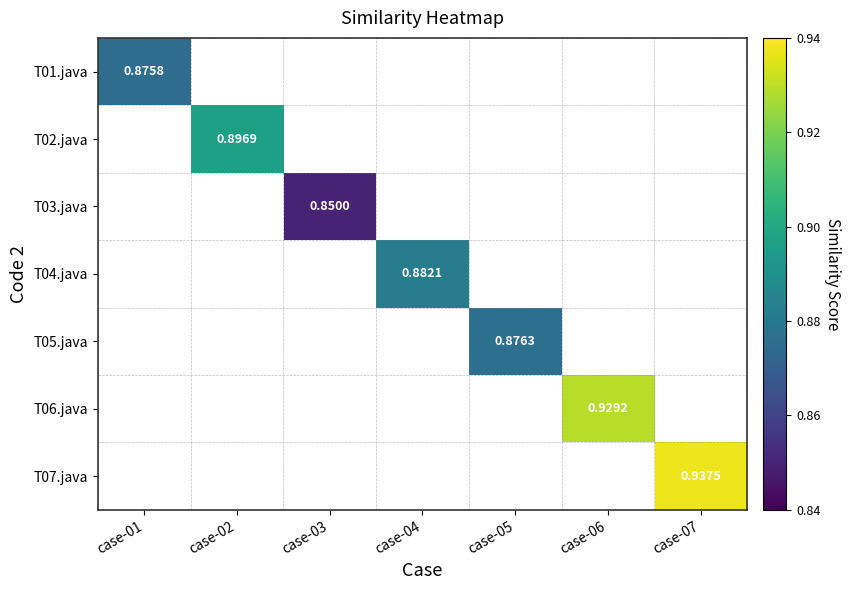

Between case-04 and case-06, which is larger?

case-06